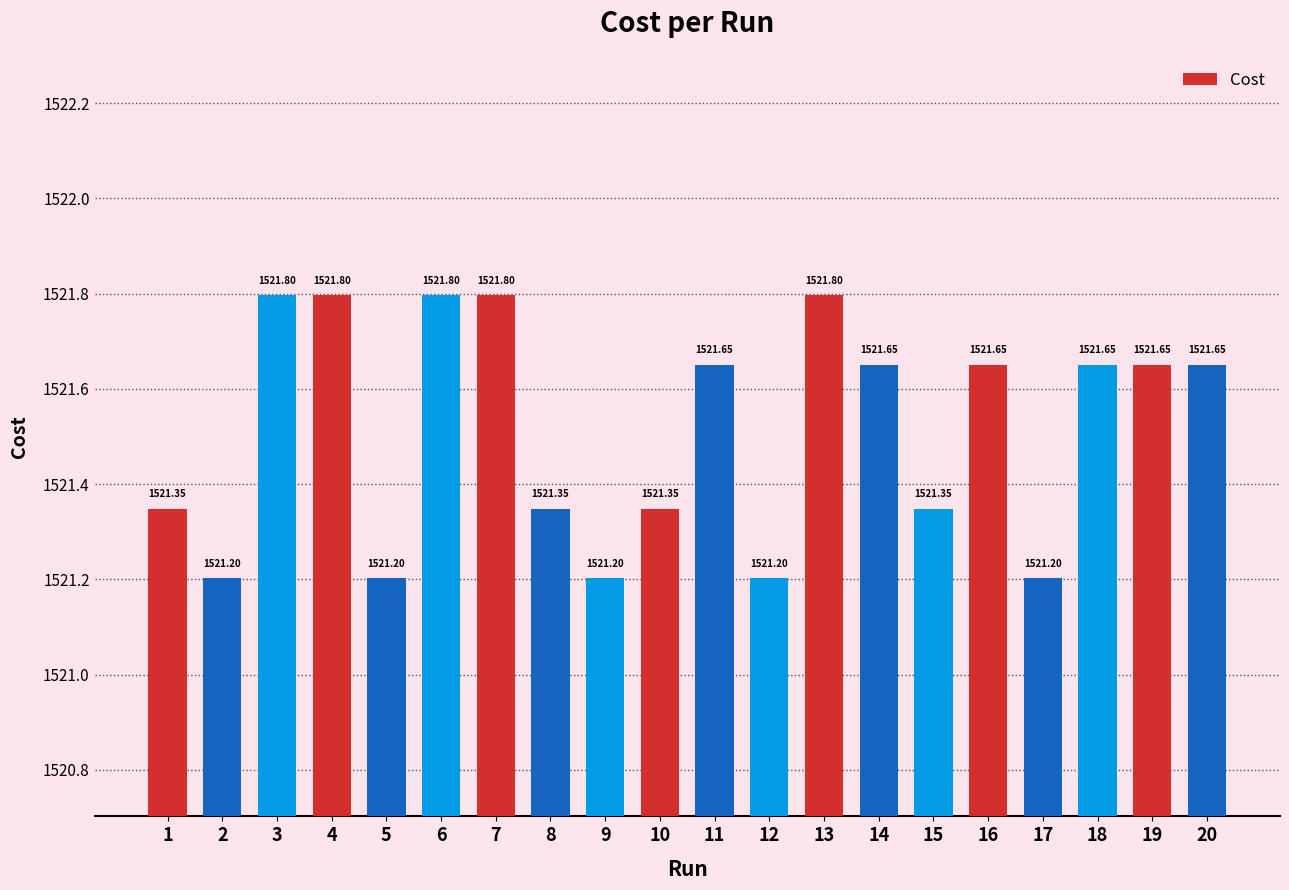

At which label is the value closest to 1521?

12